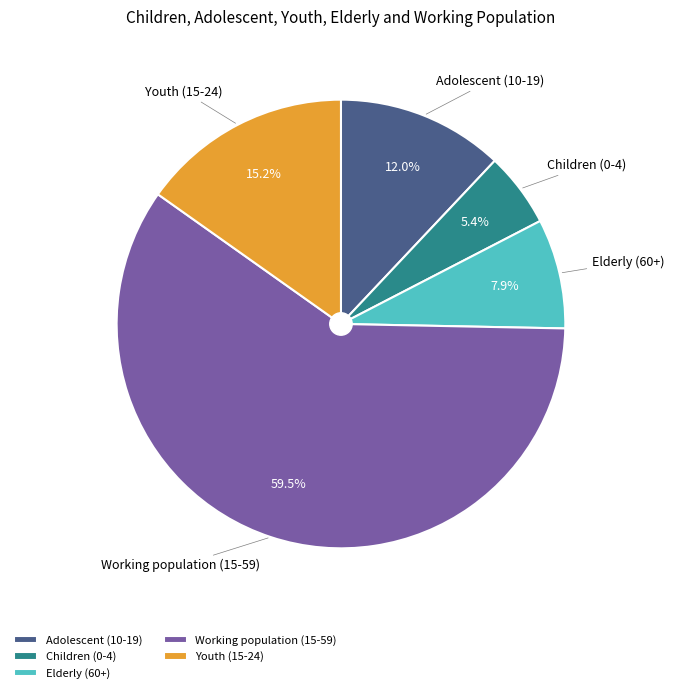

True or false: Adolescent (10-19) accounts for 12% of the total.

True